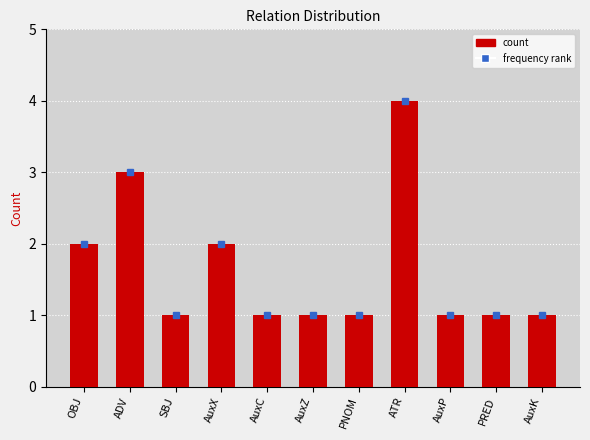

Is it true that the value at ADV is 2?

False